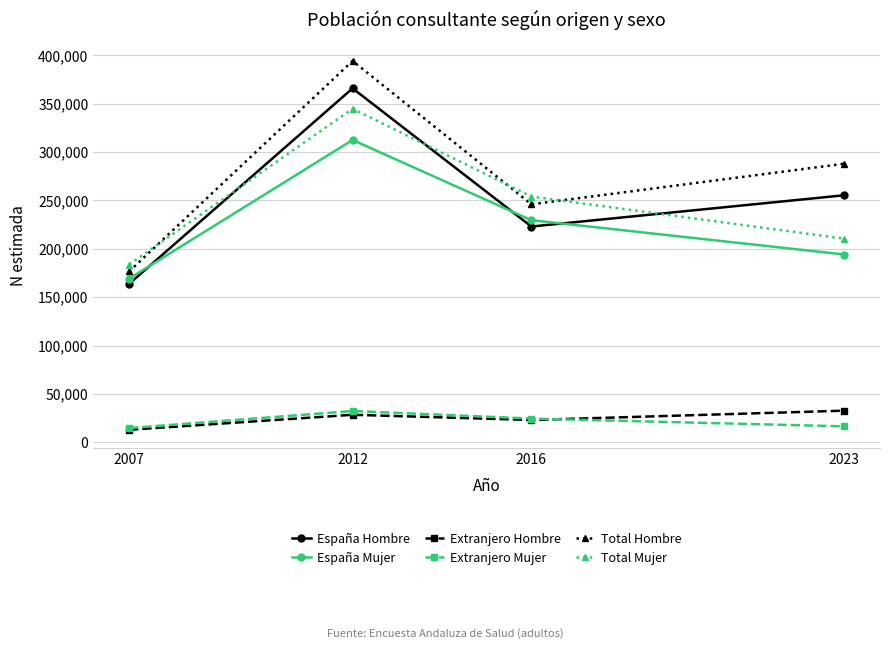

How many series are shown in this chart?

6